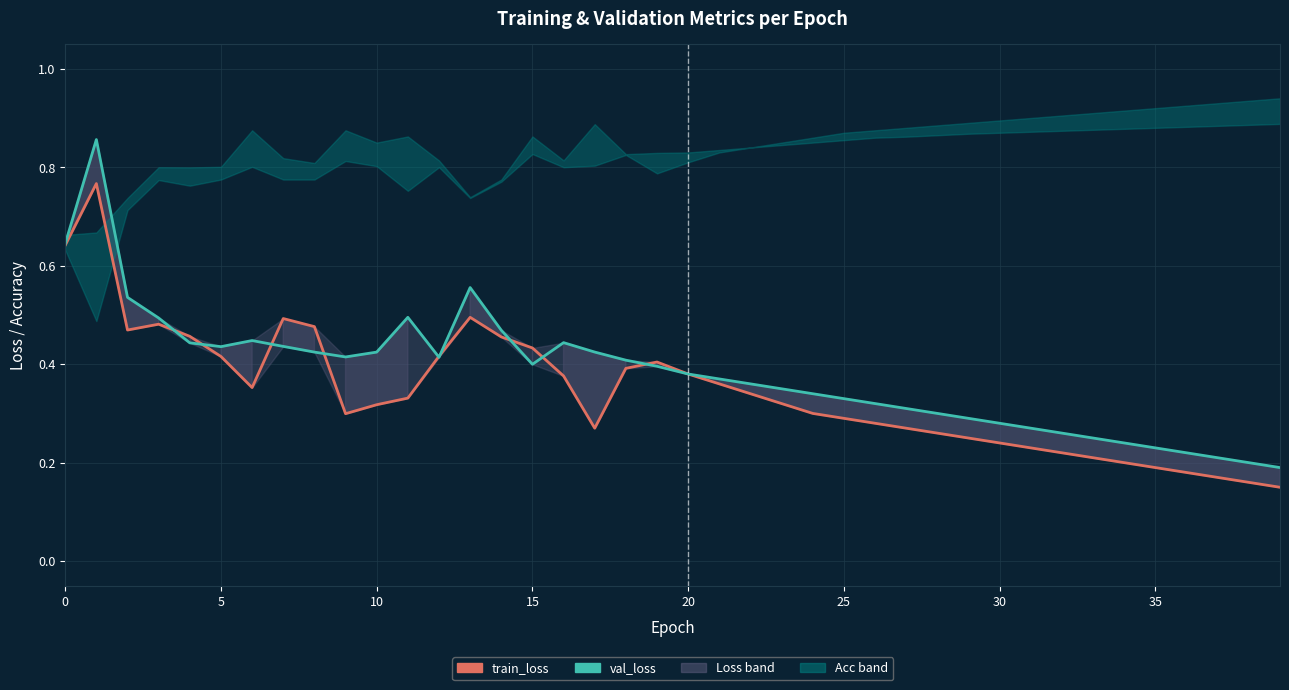

True or false: val_loss and train_loss intersect in this chart.

True